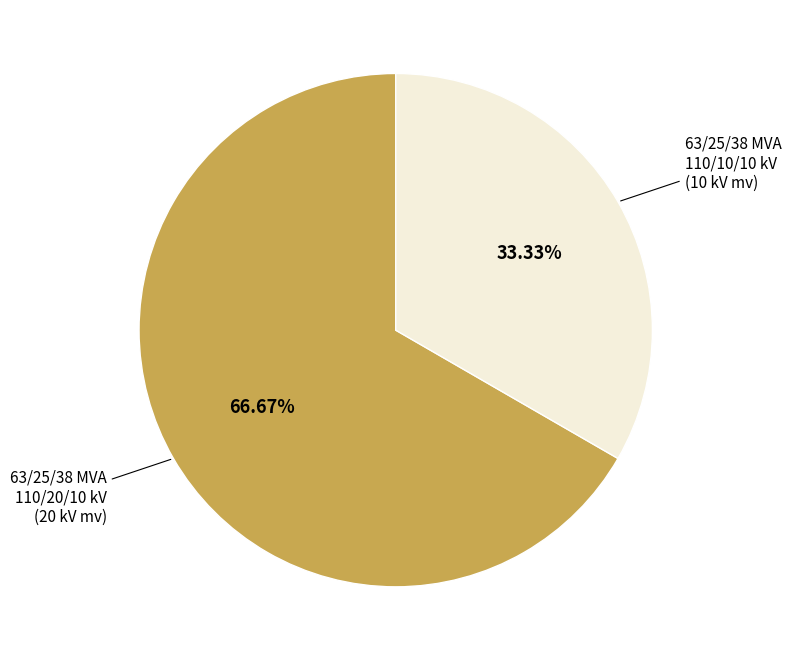

What percentage is NOT represented by 63/25/38 MVA 110/10/10 kV?

66.7%